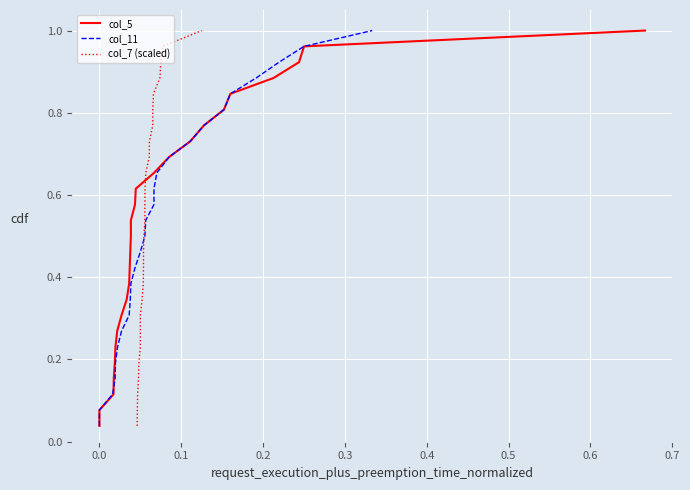

What is the total value across all series at 0.0?

0.2